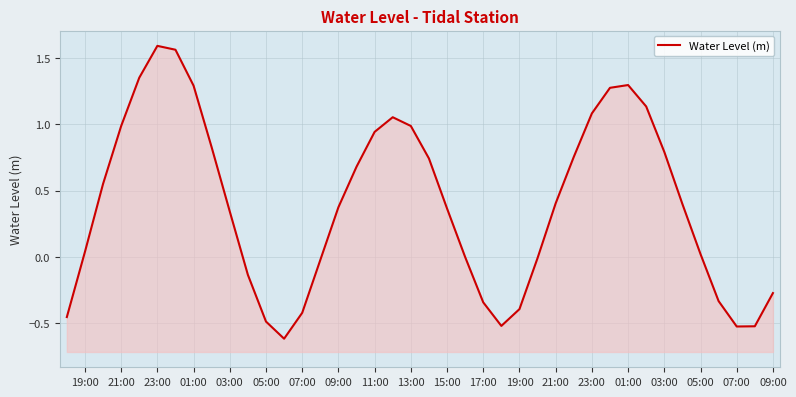

What is the sum of all values?

15.8